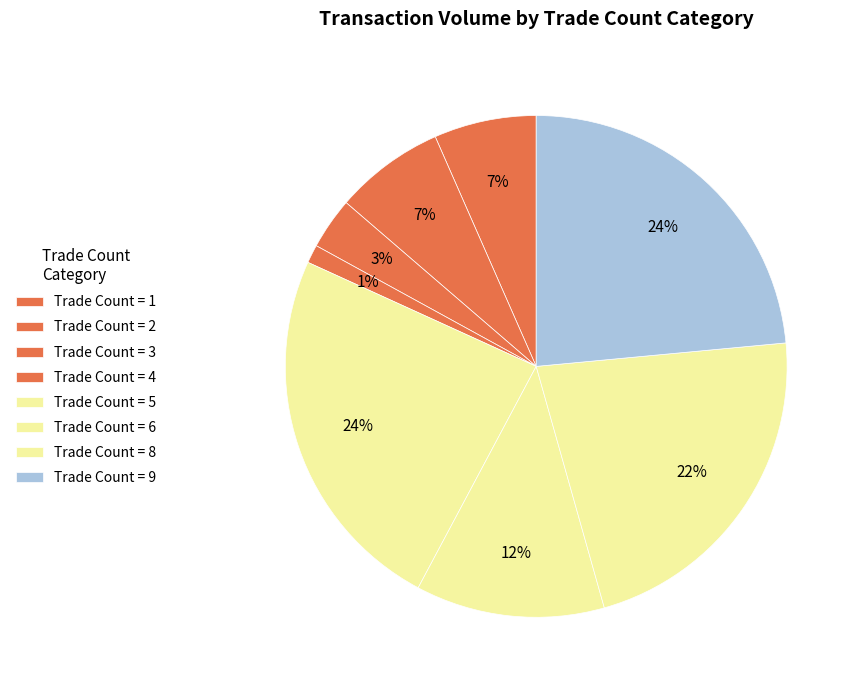

How many slices are in this pie chart?

8